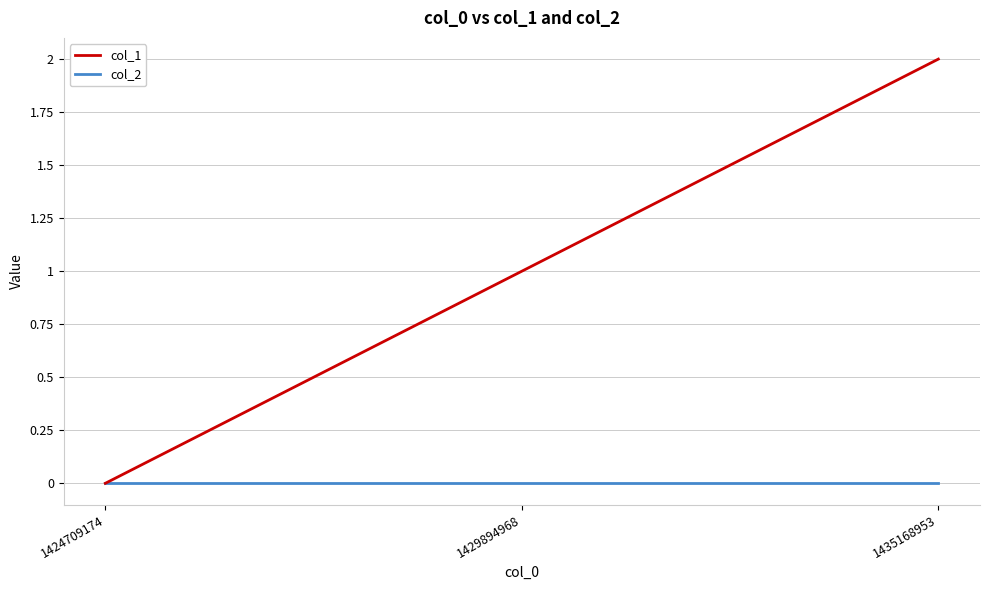

What is the difference between the highest and lowest values at 1429894968?

1